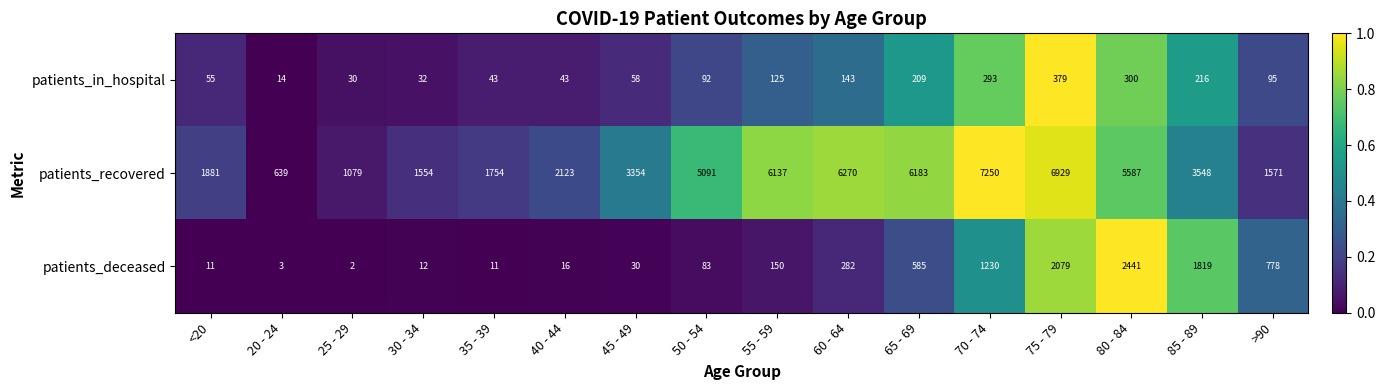

Between 75 - 79 and 85 - 89, which series saw the biggest shift?

patients_recovered